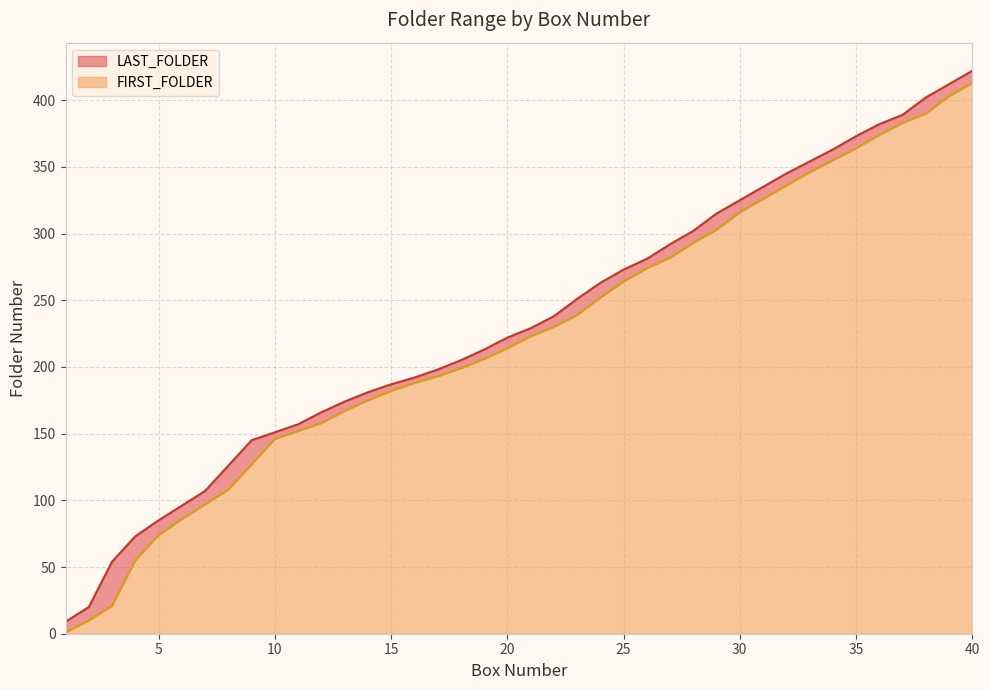

True or false: FIRST_FOLDER and LAST_FOLDER intersect in this chart.

False